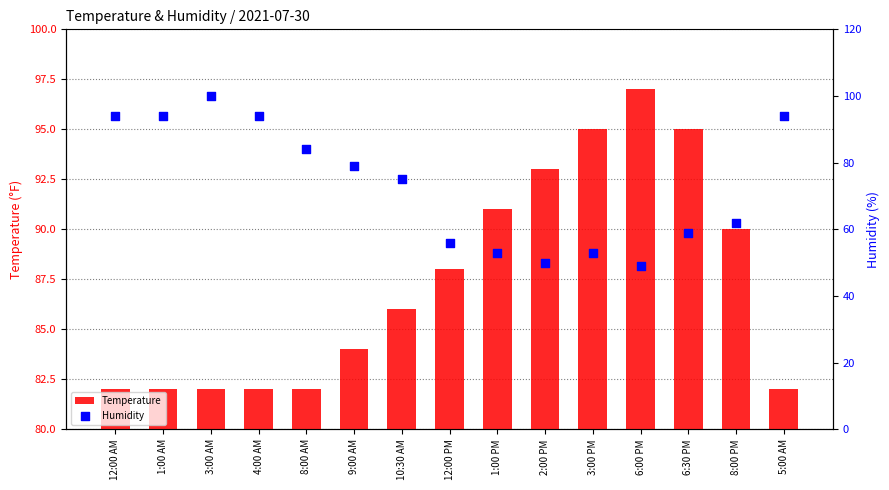

Which series has the largest Y range (max minus min)?

Humidity